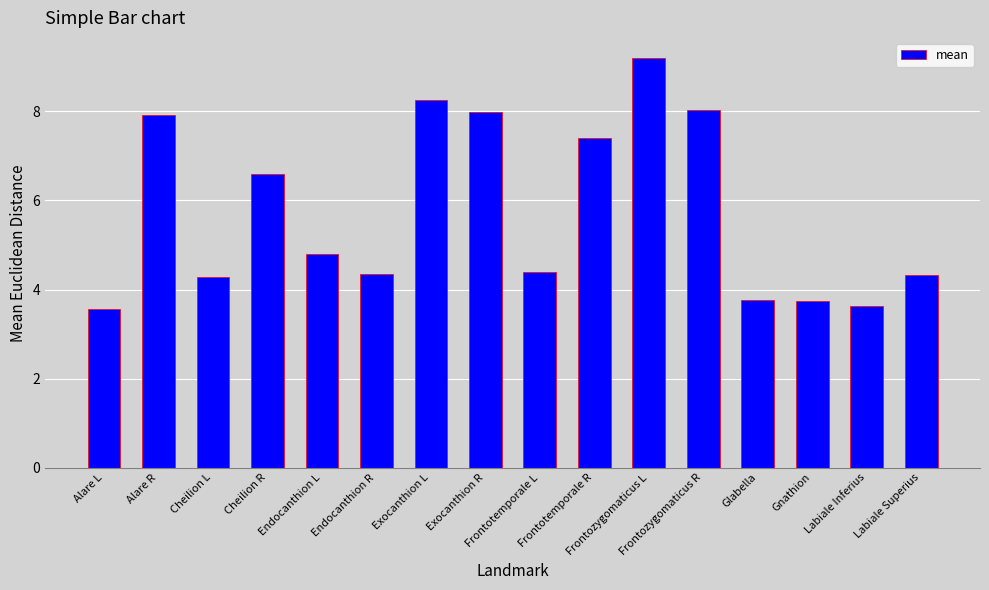

How many bars are there in total?

16